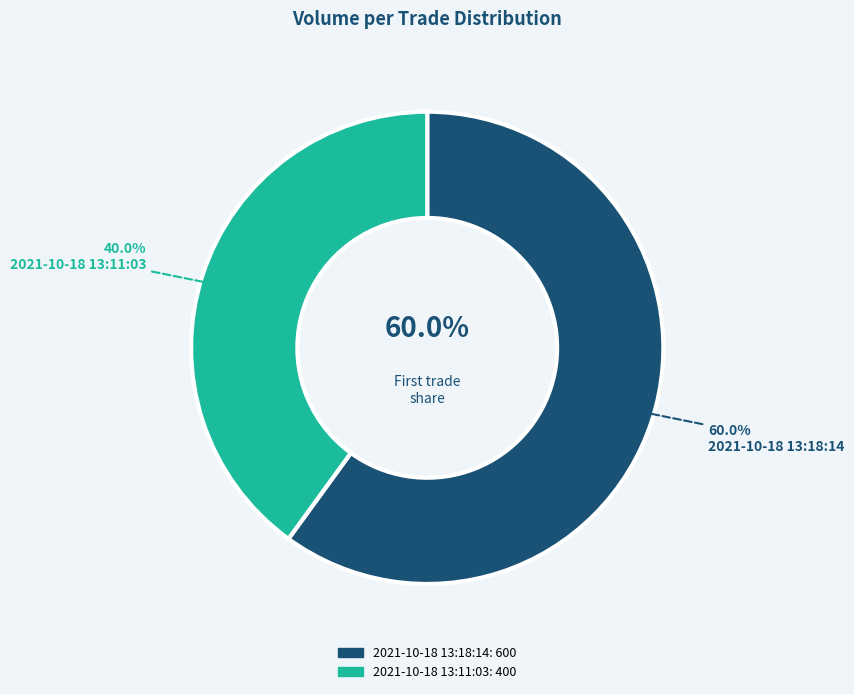

What is the largest slice in the pie chart?

2021-10-18 13:18:14